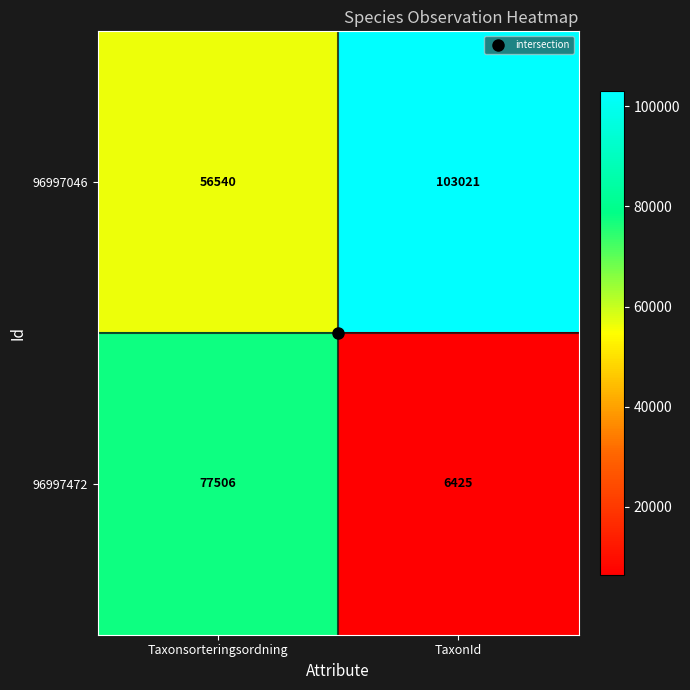

Which series has the widest spread of values?

96997472